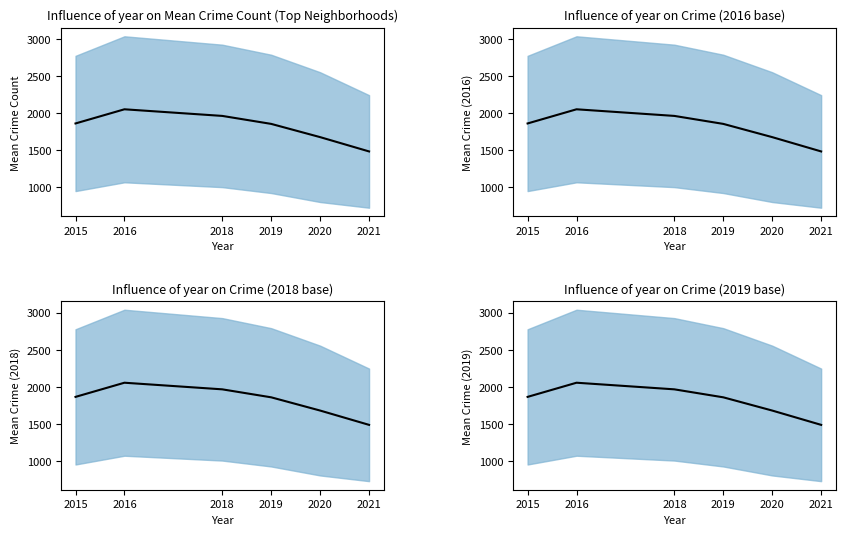

Rank the categories by value from highest to lowest.

2016, 2018, 2015, 2019, 2020, 2021